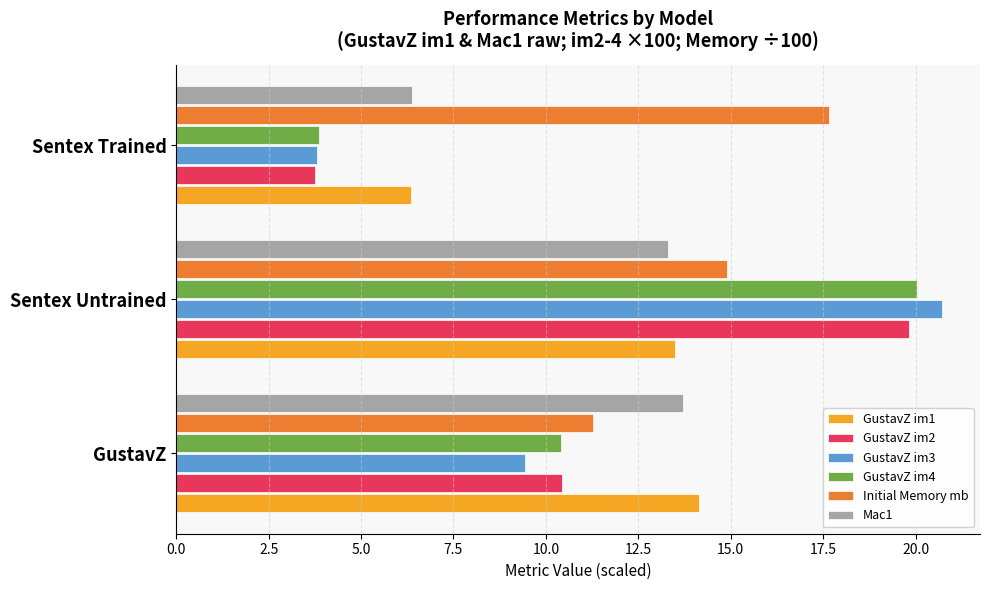

What is the average value of the GustavZ im1 series?

11.3